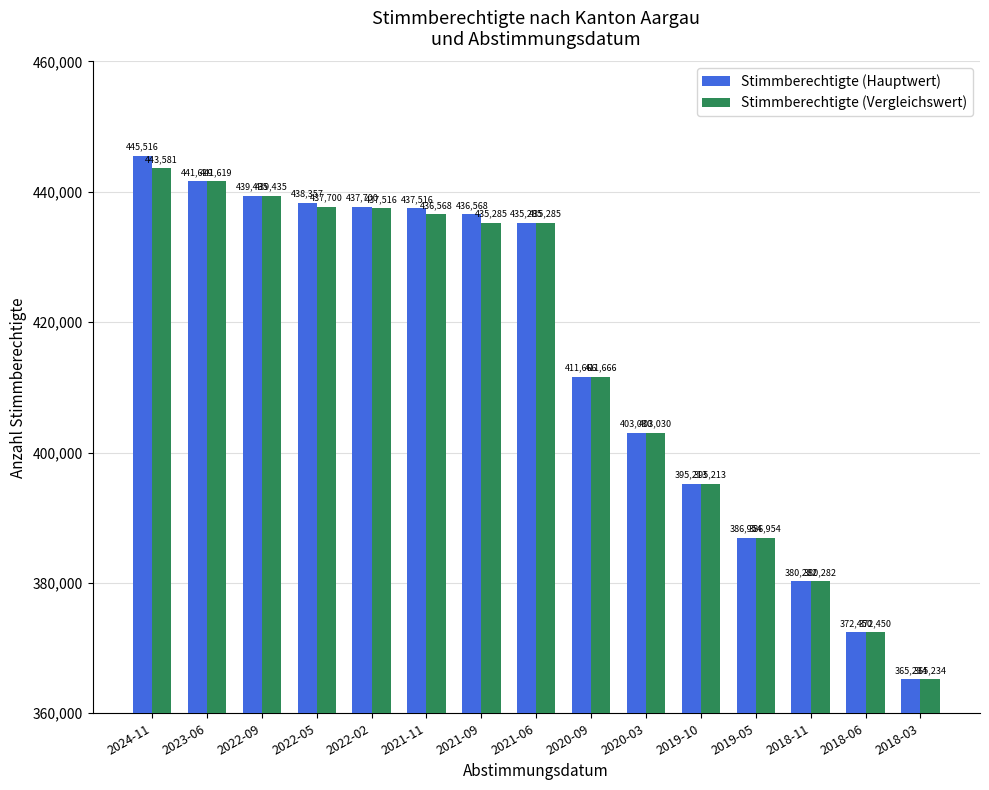

How many groups of bars are there?

15